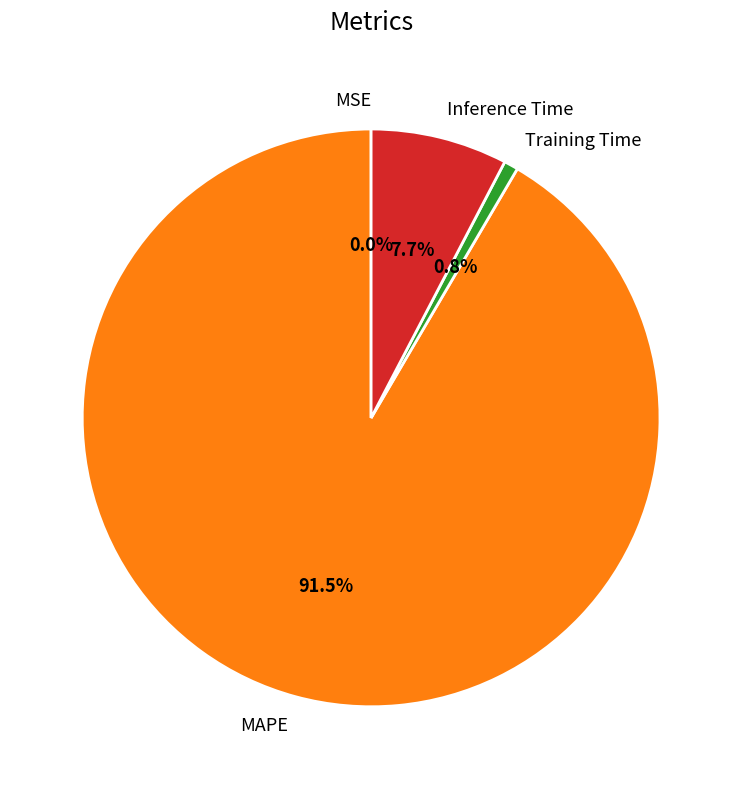

Which slice is the largest?

MAPE